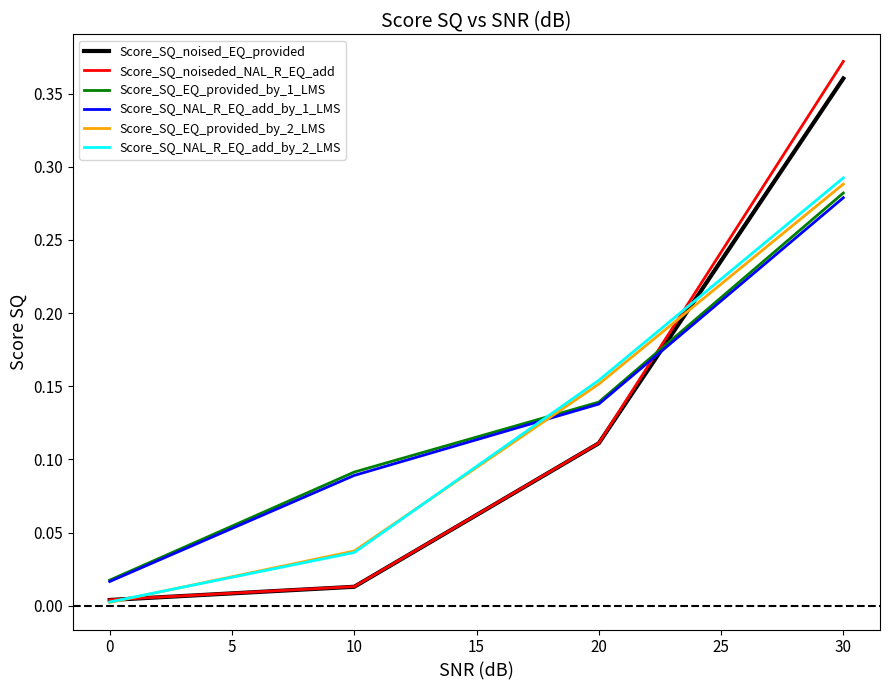

The Score_SQ_EQ_provided_by_2_LMS series shows 0.0 at 10. True or false?

True